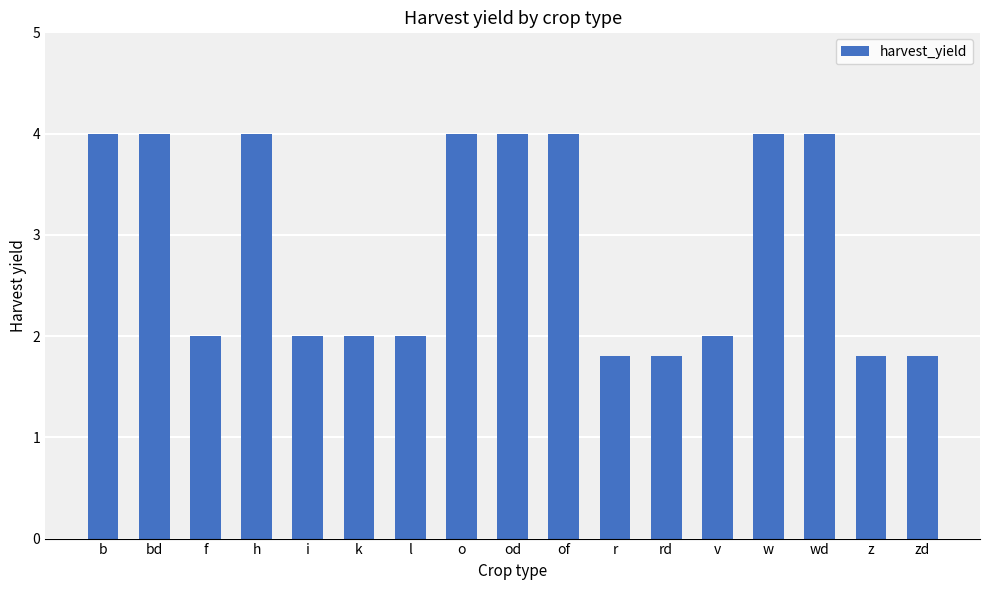

What is the change in value from i to z?

-0.2